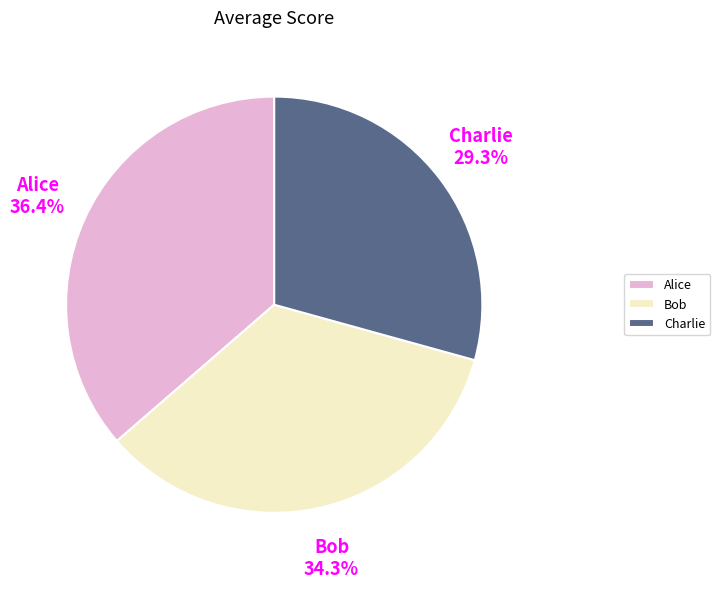

What is the largest slice in the pie chart?

Alice